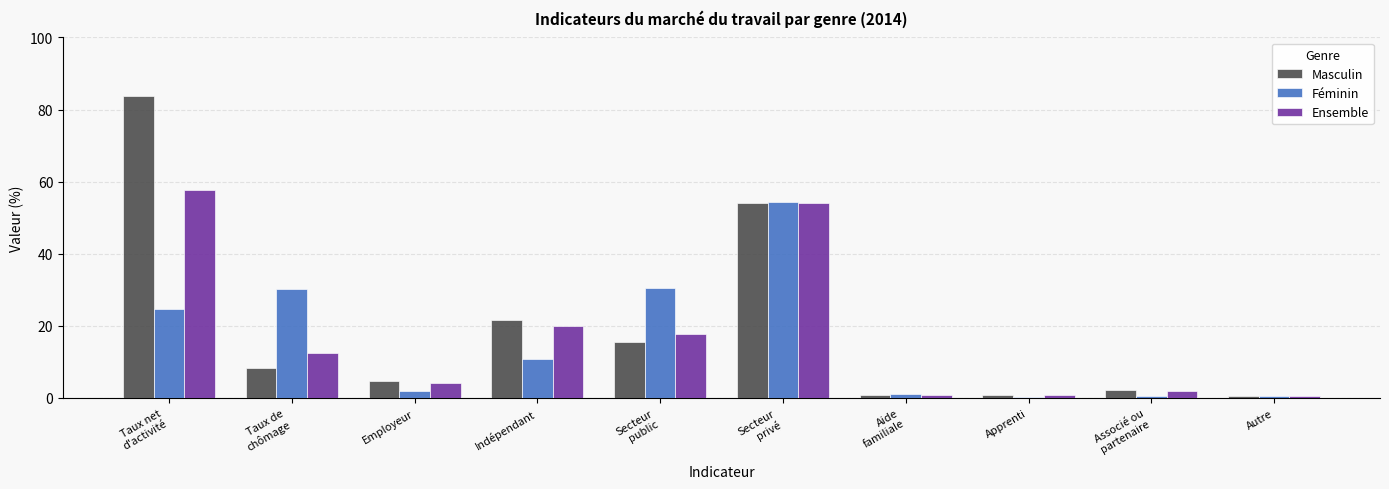

What is the sum of the Masculin values at Associé ou
partenaire and Aide
familiale?

2.8